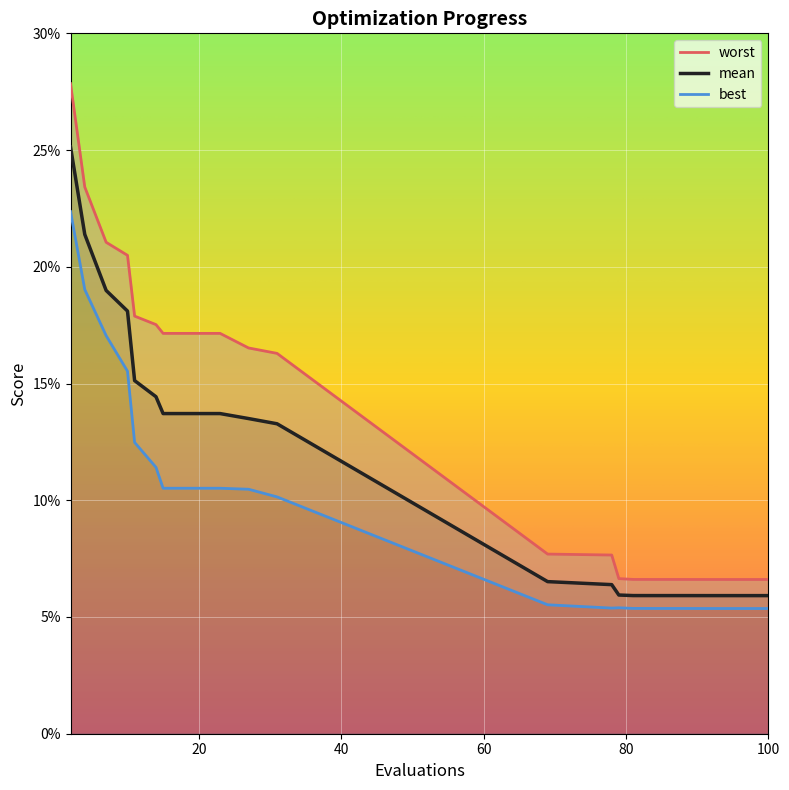

Where is worst nearest to the value 0?

100